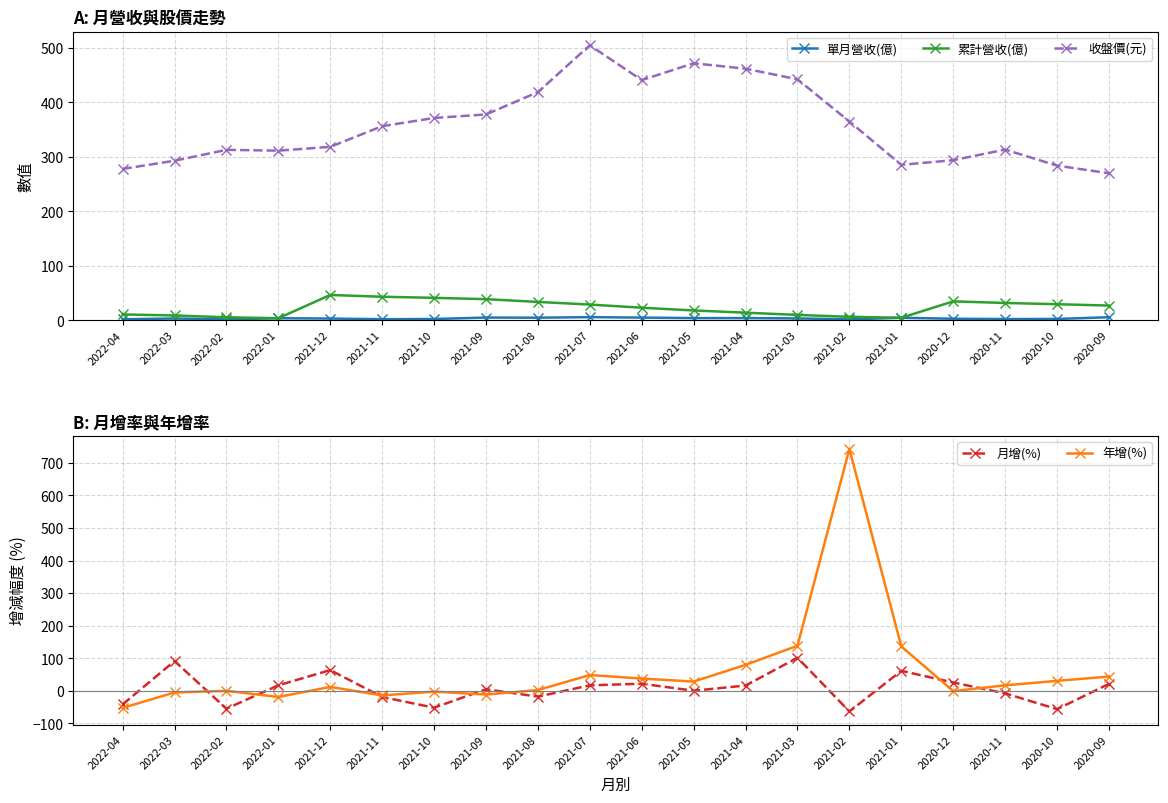

How many lines are shown in the chart?

5